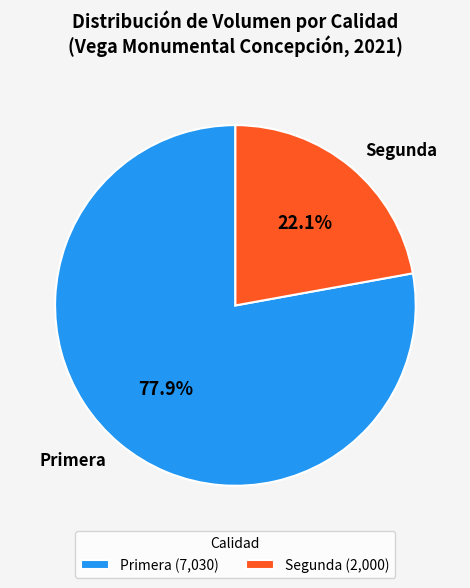

What percentage is NOT represented by Segunda?

77.9%